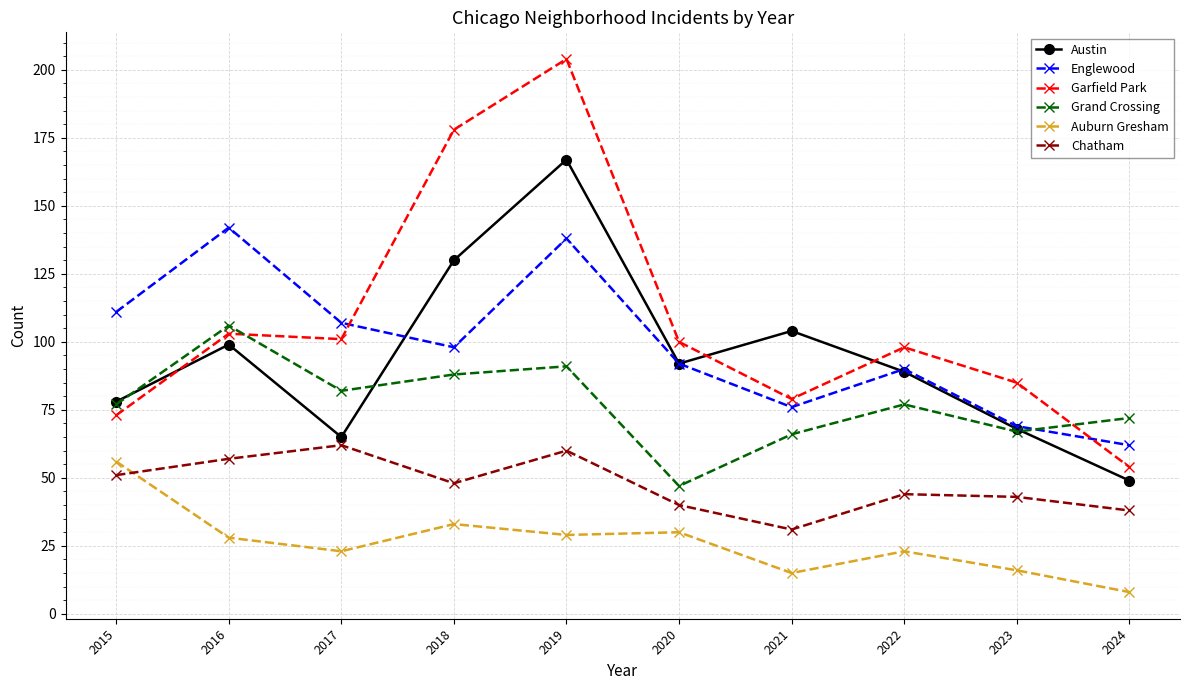

At which category does Auburn Gresham reach its first local peak?

2018